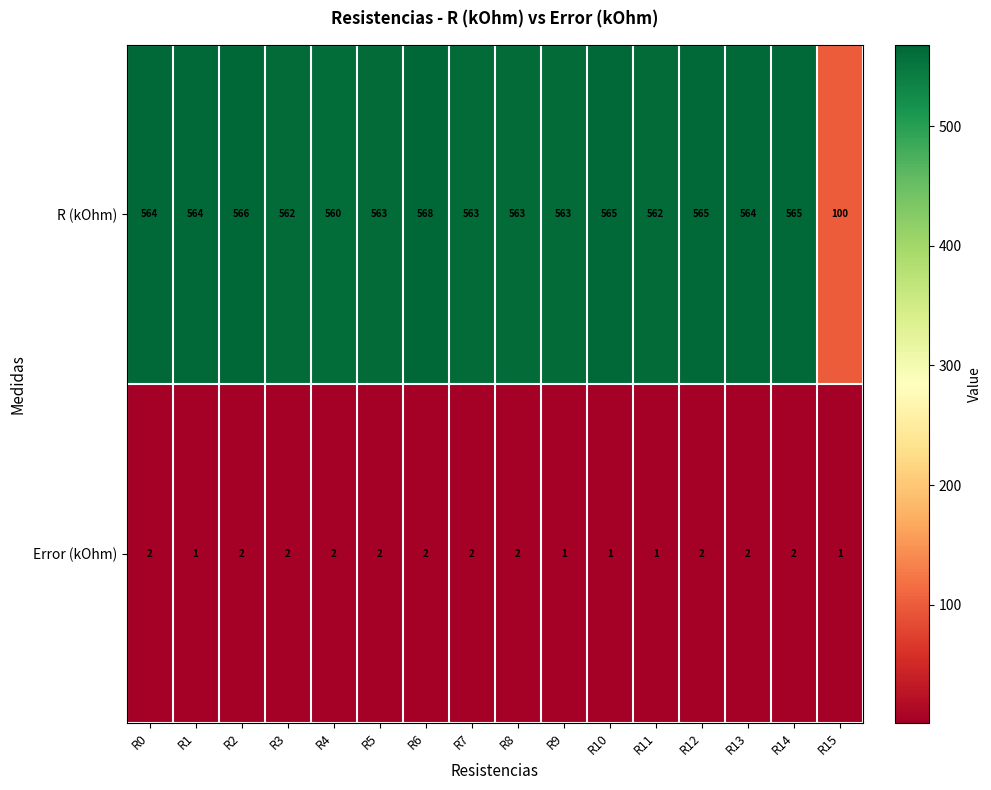

The value of R (kOhm) at R6 is 288. True or false?

False